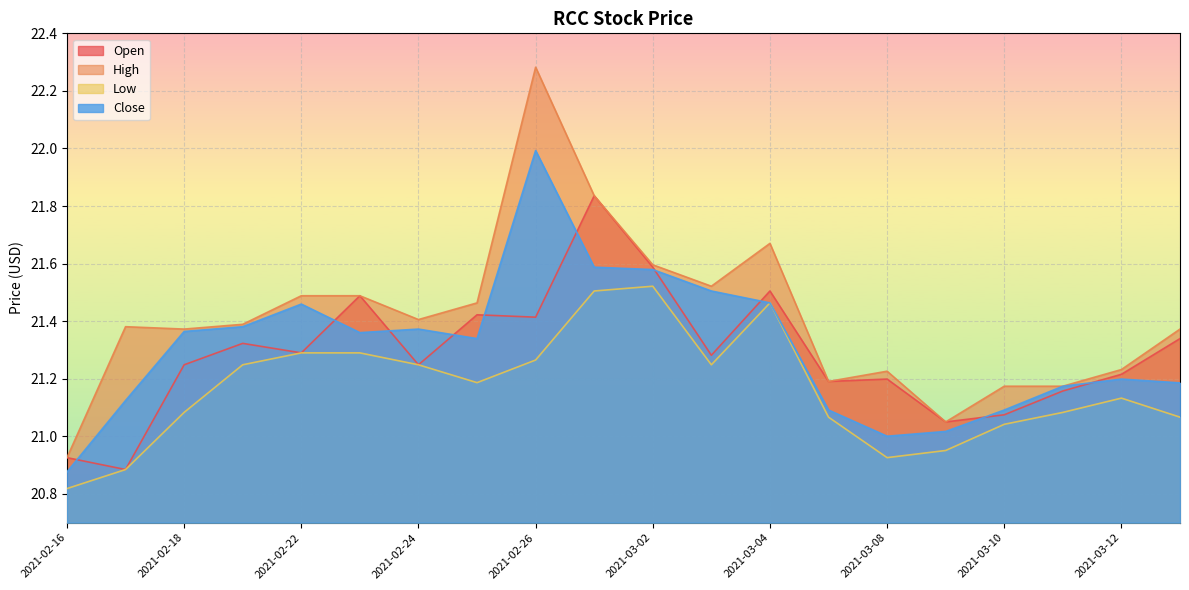

Which series changed the most between 2021-03-08 and 2021-03-09?

High